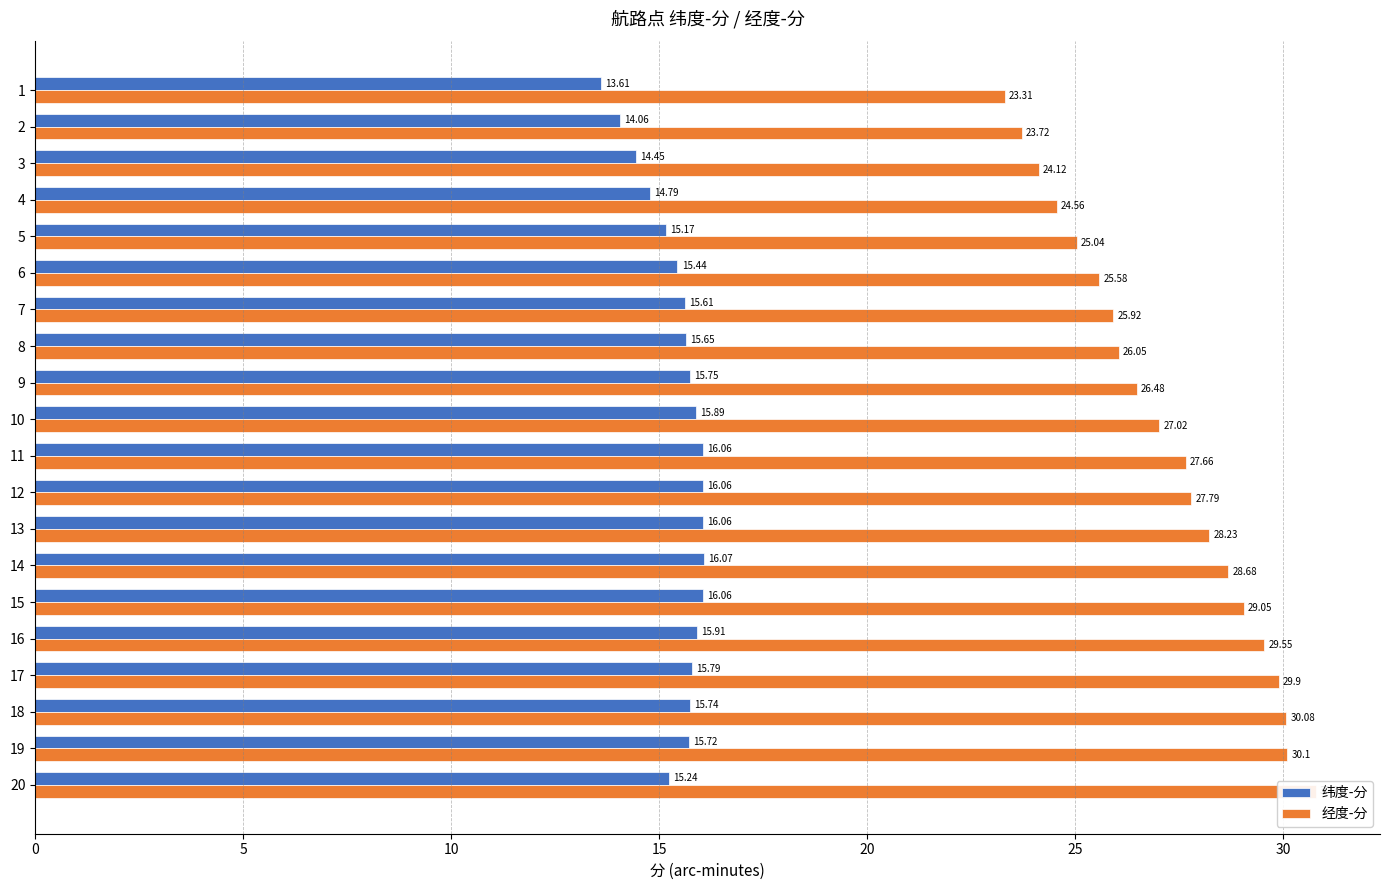

Rank the series at 18 from highest to lowest value.

经度-分, 纬度-分